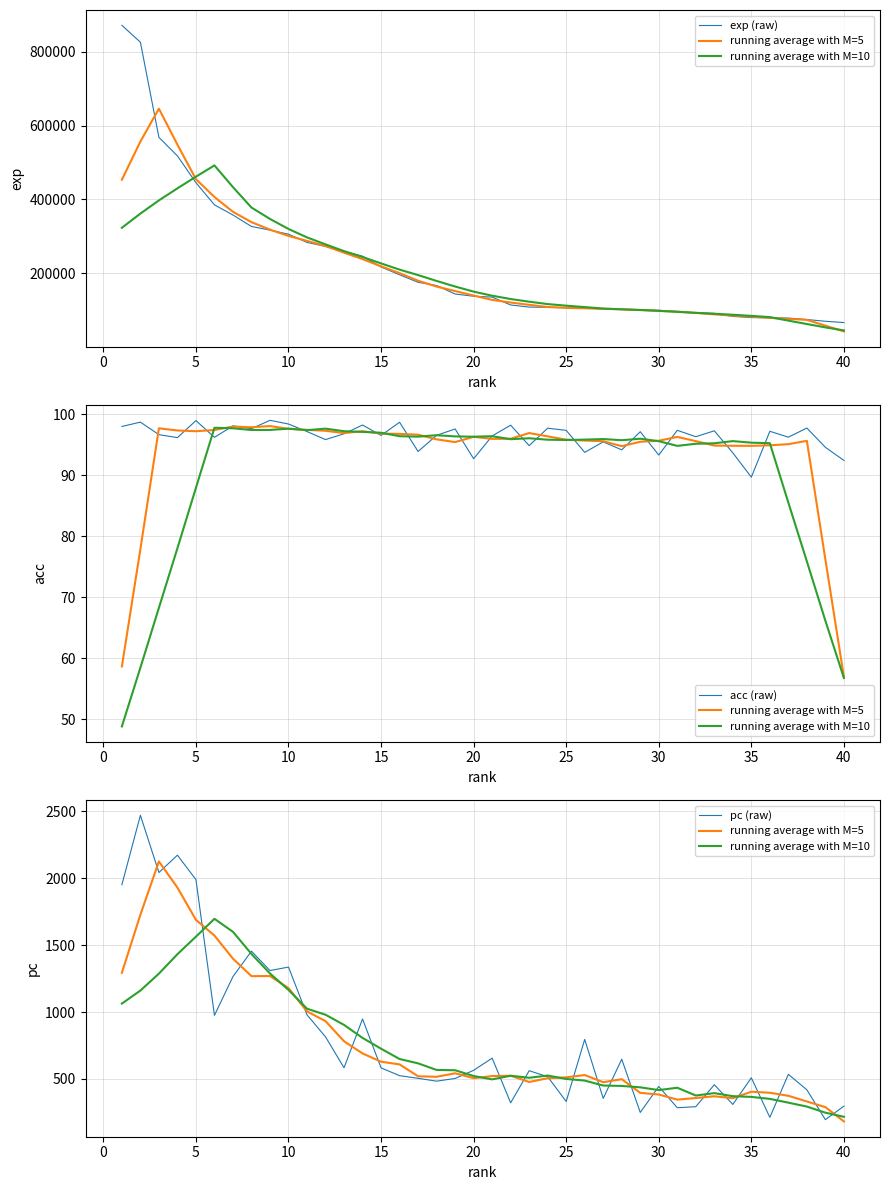

At which label is running average with M=5 closest to 1153?

10